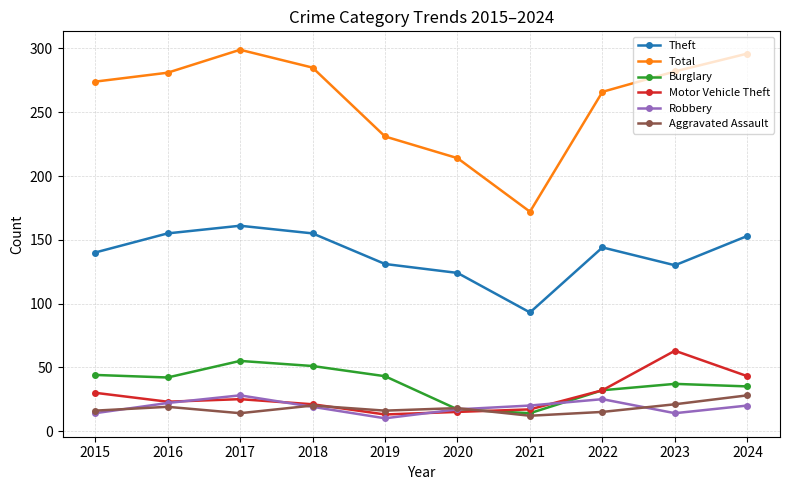

What is the greatest value displayed?

299